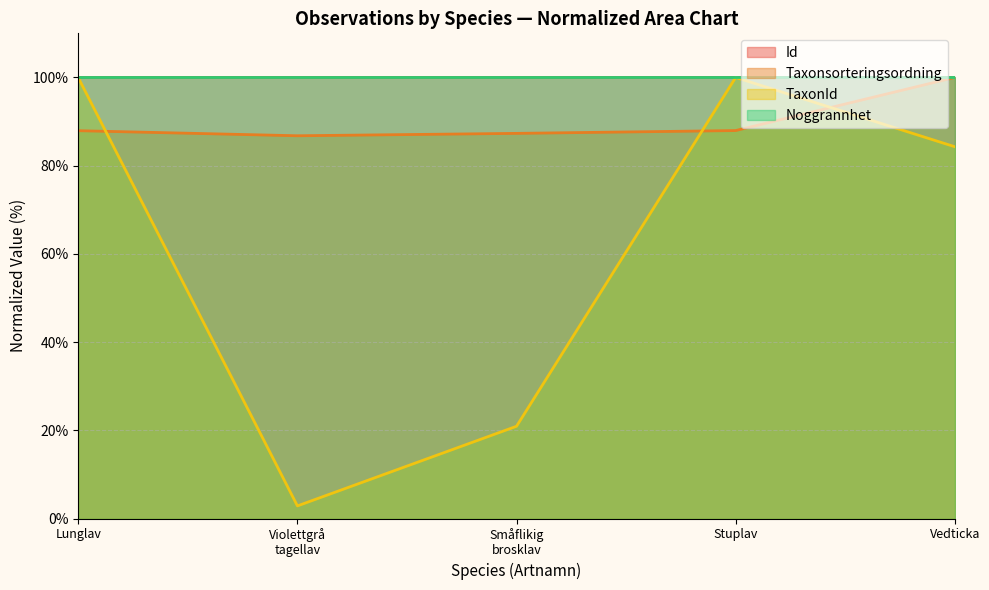

Is it true that TaxonId equals 100.0 at Stuplav?

True